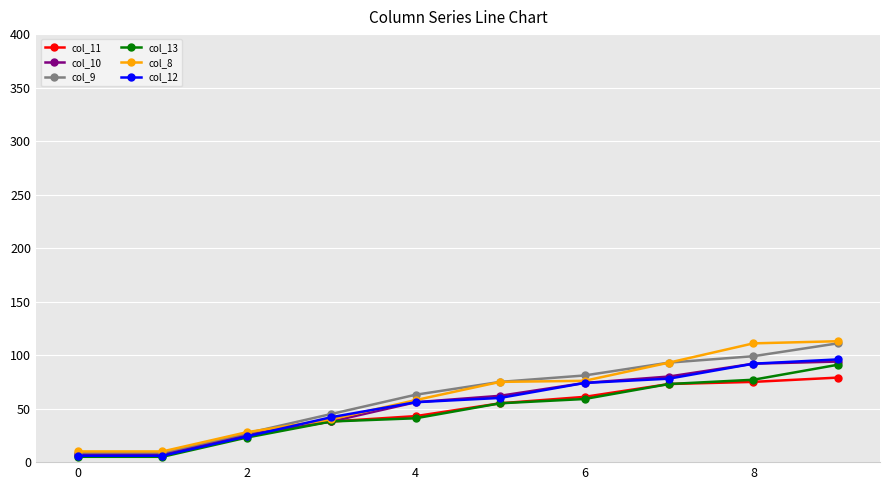

True or false: col_12 has more than 0 points higher than both neighbors.

False